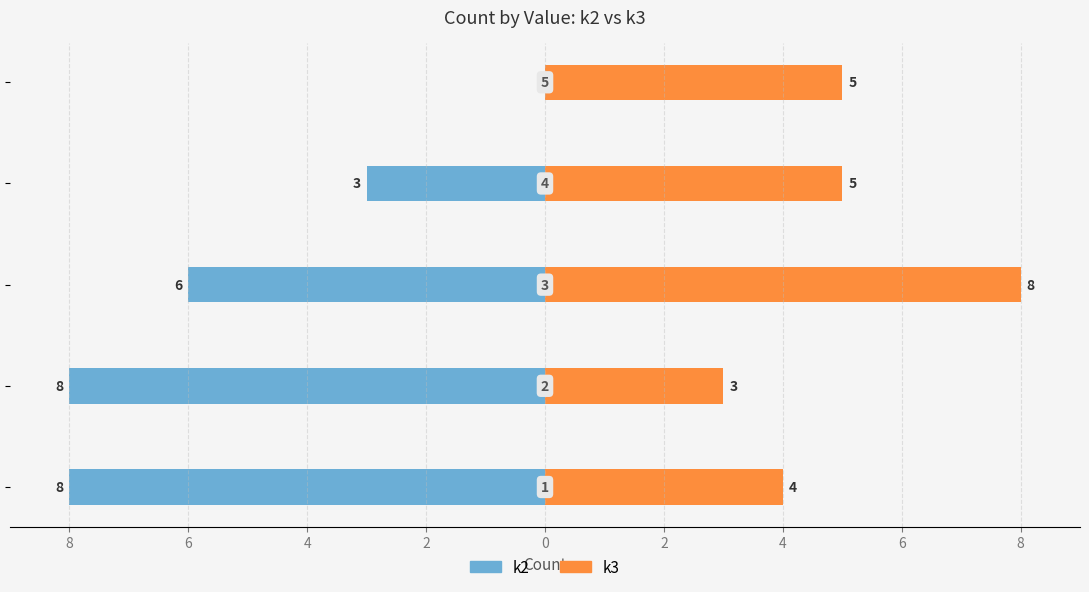

At how many categories does at least one series exceed 0?

5